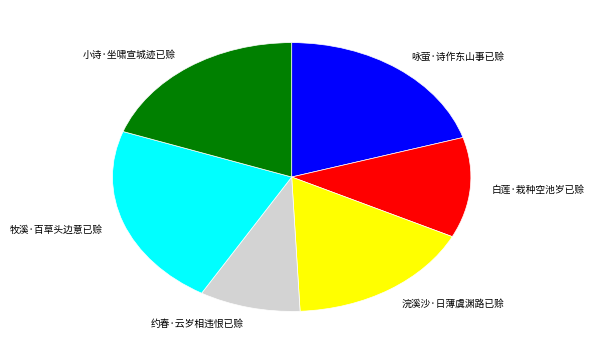

Is the sum of 牧溪·百草头边意已赊 and 白莲·栽种空池岁已赊 greater than half?

No